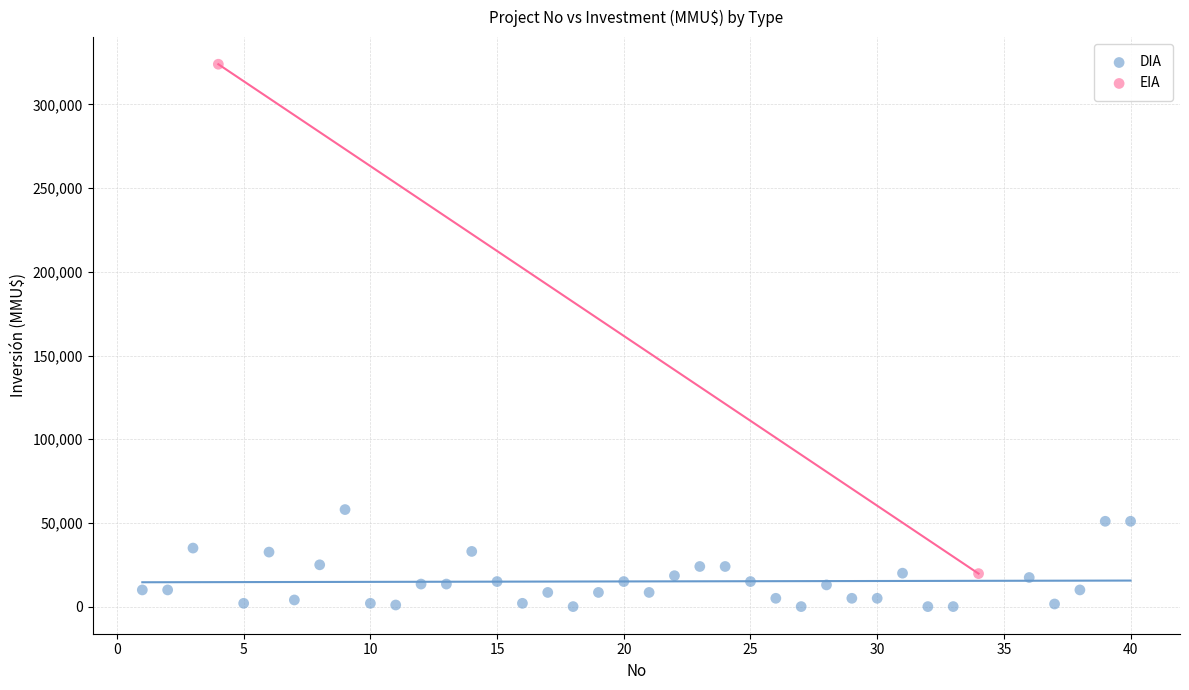

What are all the series names shown in the legend?

DIA, EIA